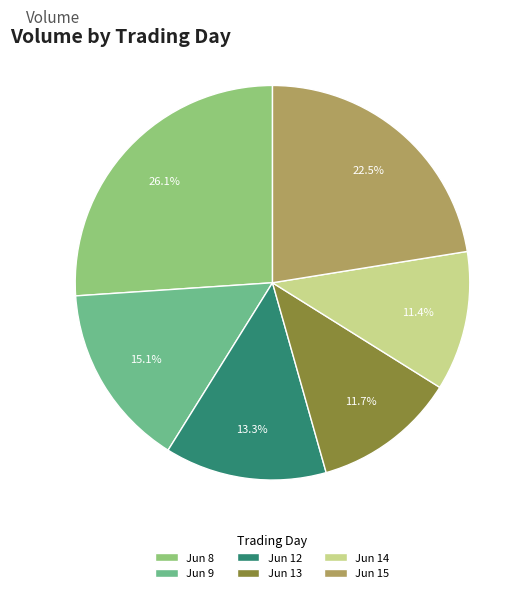

To the nearest percent, what is the difference between the largest and smallest slice percentages?

15%